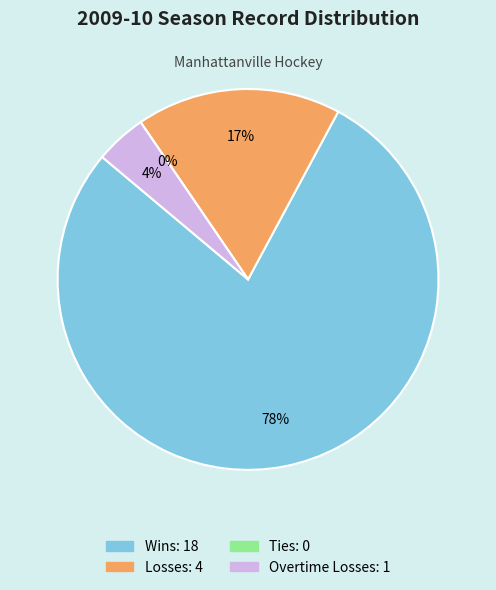

Which slice is the smallest?

Ties